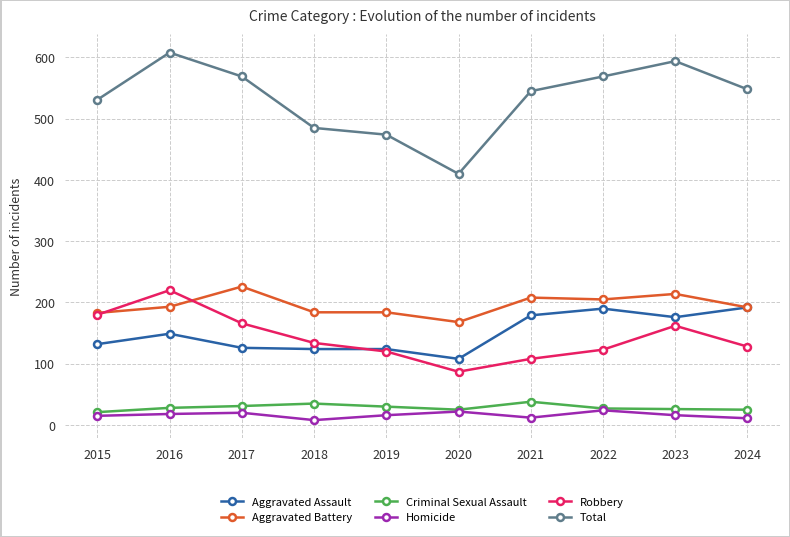

True or false: Aggravated Battery has a value of 83 at 2019.

False